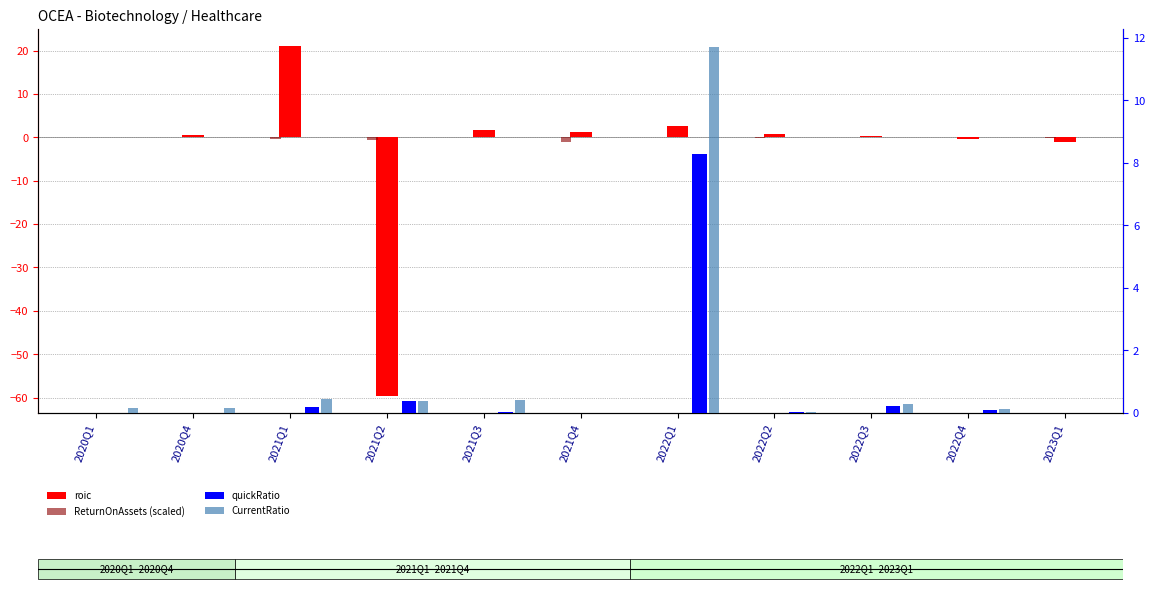

Reading left to right, transcribe all the data shown in this chart.

roic: 2020Q1=0.0	2020Q4=0.5	2021Q1=21.0	2021Q2=-59.5	2021Q3=1.6	2021Q4=1.2	2022Q1=2.5	2022Q2=0.8	2022Q3=0.3	2022Q4=-0.4	2023Q1=-1.2
ReturnOnAssets (scaled): 2020Q1=-0.0	2020Q4=-0.0	2021Q1=-0.3	2021Q2=-0.6	2021Q3=-0.0	2021Q4=-1.0	2022Q1=-0.0	2022Q2=-0.2	2022Q3=-0.0	2022Q4=-0.0	2023Q1=-0.1
quickRatio: 2020Q1=0.0	2020Q4=0.0	2021Q1=0.2	2021Q2=0.4	2021Q3=0.0	2021Q4=0.0	2022Q1=8.3	2022Q2=0.0	2022Q3=0.2	2022Q4=0.1	2023Q1=0.0
CurrentRatio: 2020Q1=0.2	2020Q4=0.2	2021Q1=0.5	2021Q2=0.4	2021Q3=0.4	2021Q4=0.0	2022Q1=11.7	2022Q2=0.0	2022Q3=0.3	2022Q4=0.1	2023Q1=0.0